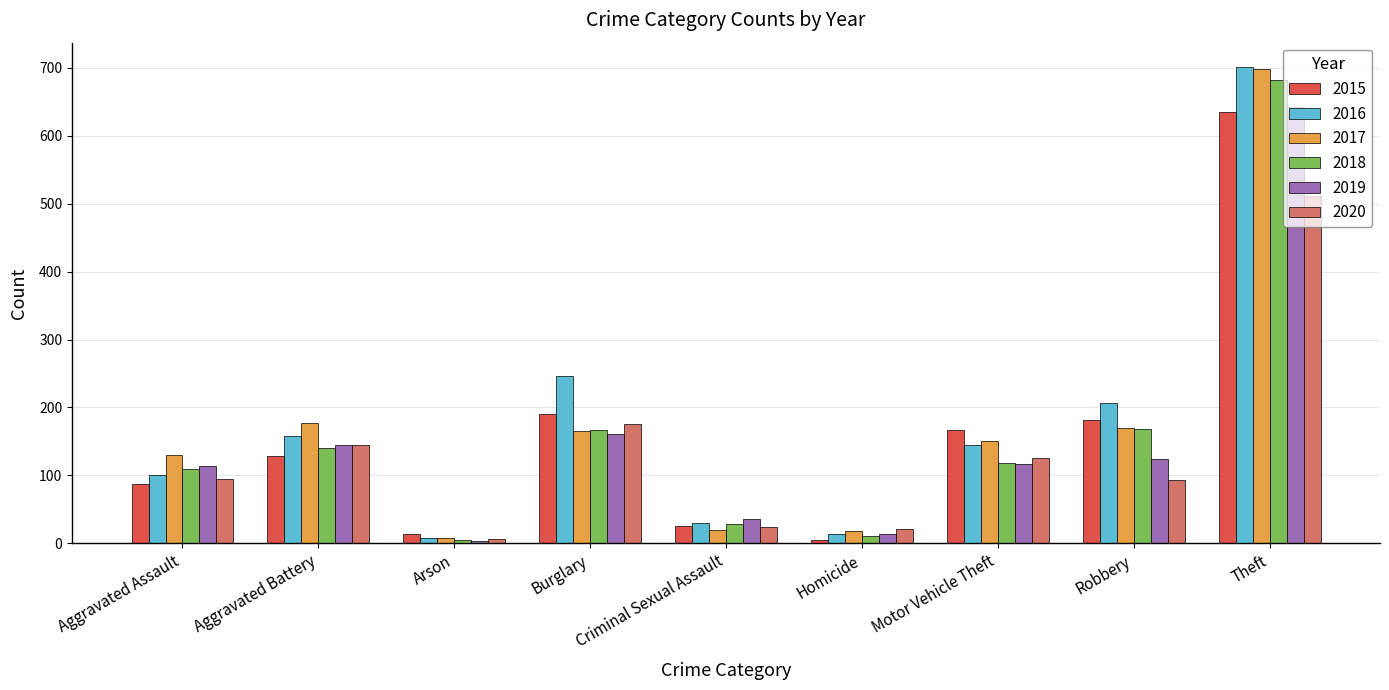

What is the greatest value displayed?

702